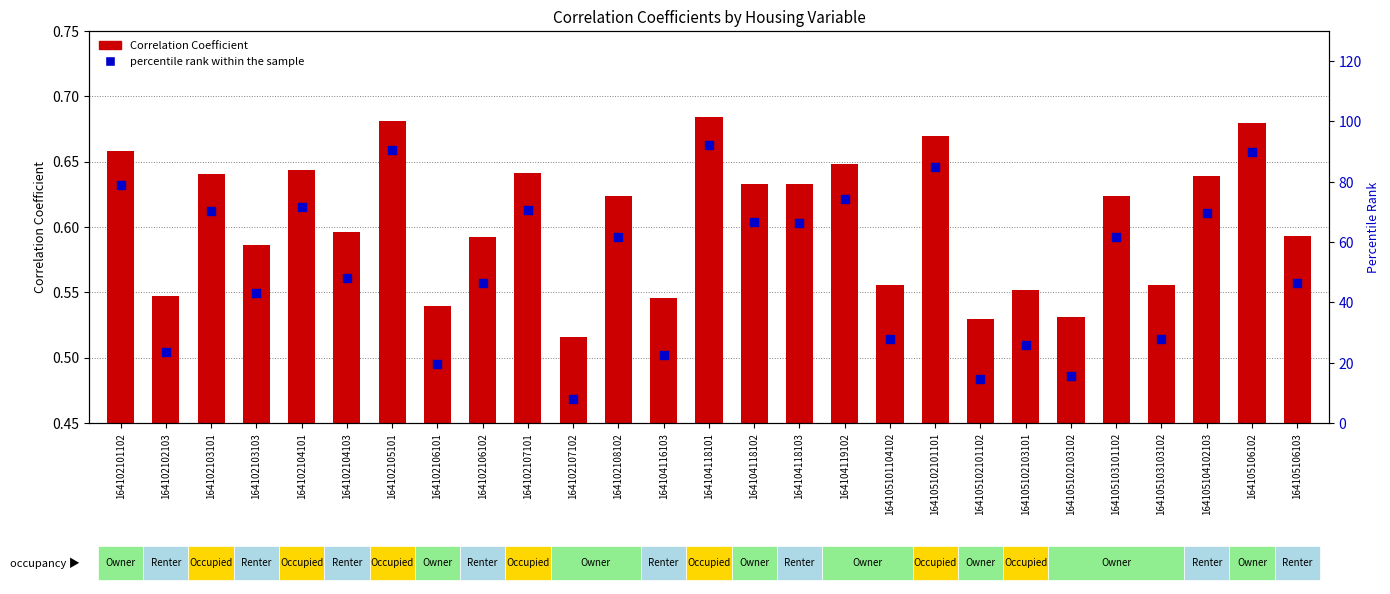

Which series reaches the maximum Y coordinate?

percentile rank within the sample